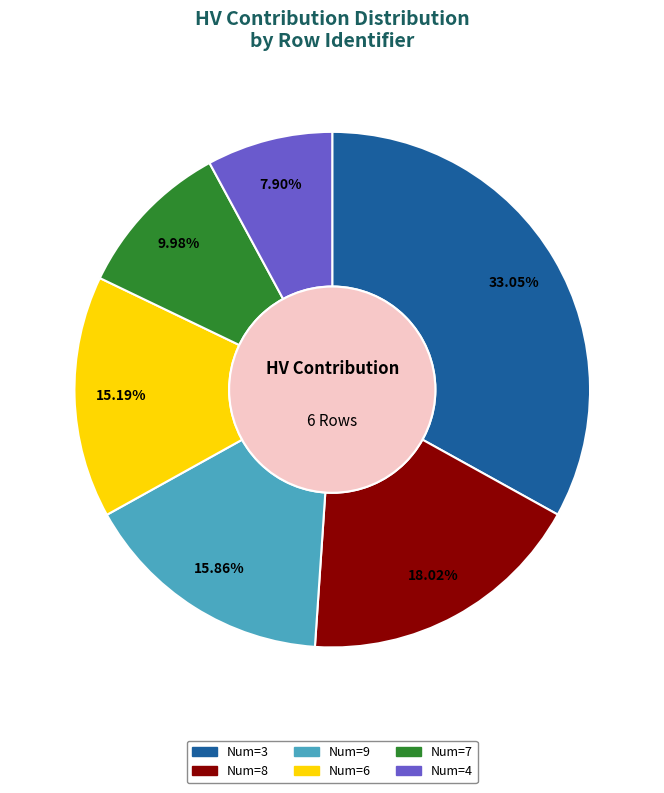

Does any single category account for the majority?

No